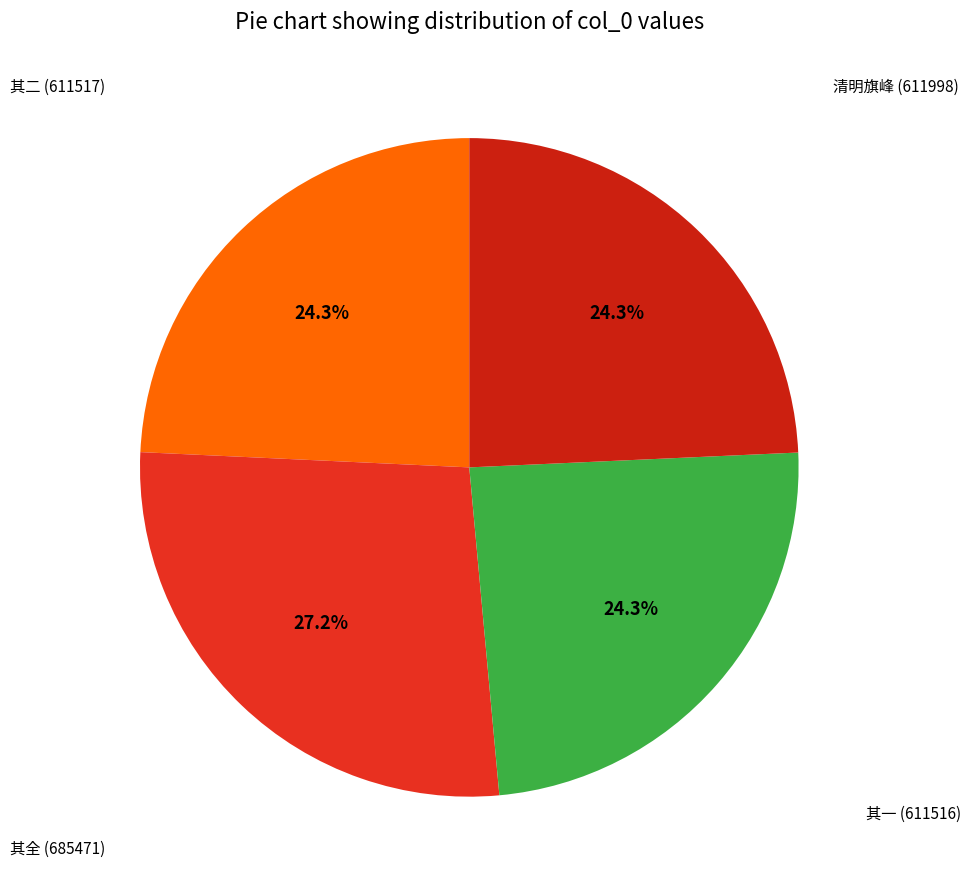

How many segments does this pie chart have?

4